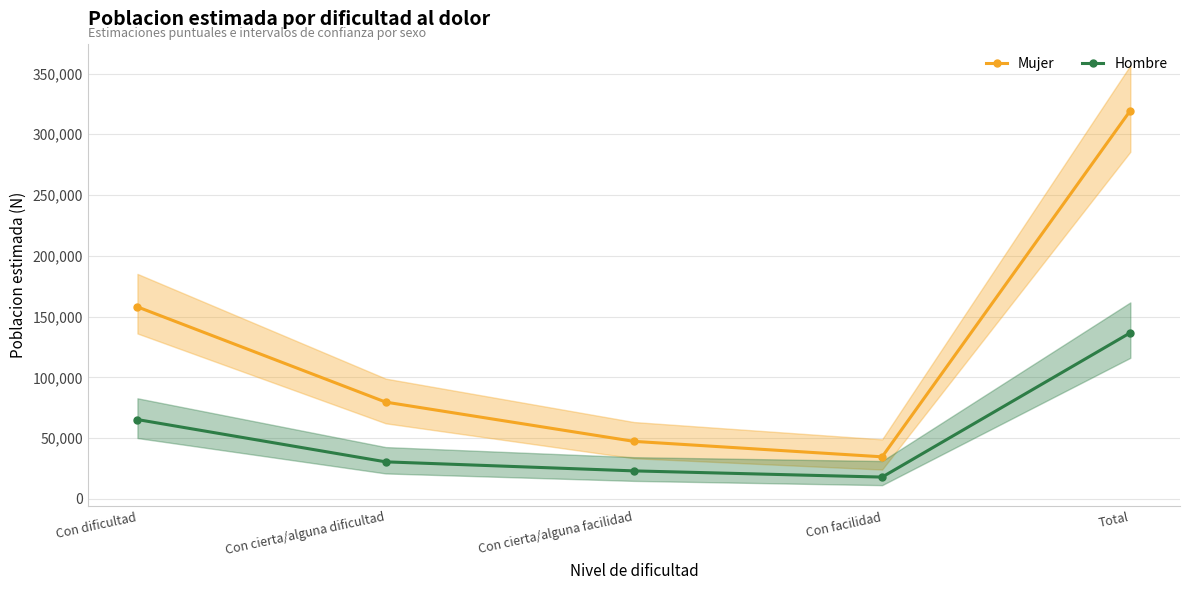

What is the highest value of the Hombre series?

136710